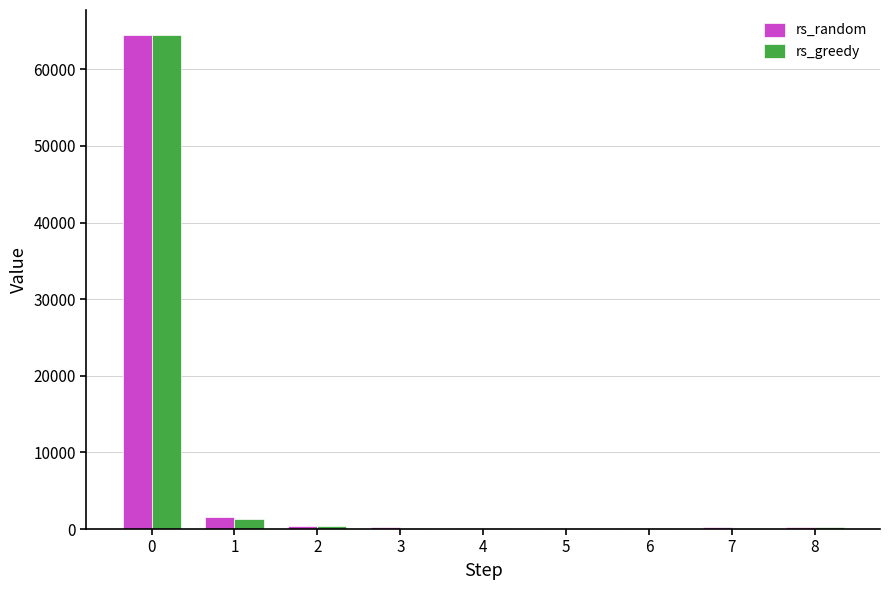

What is the sum of all rs_greedy values?

67368